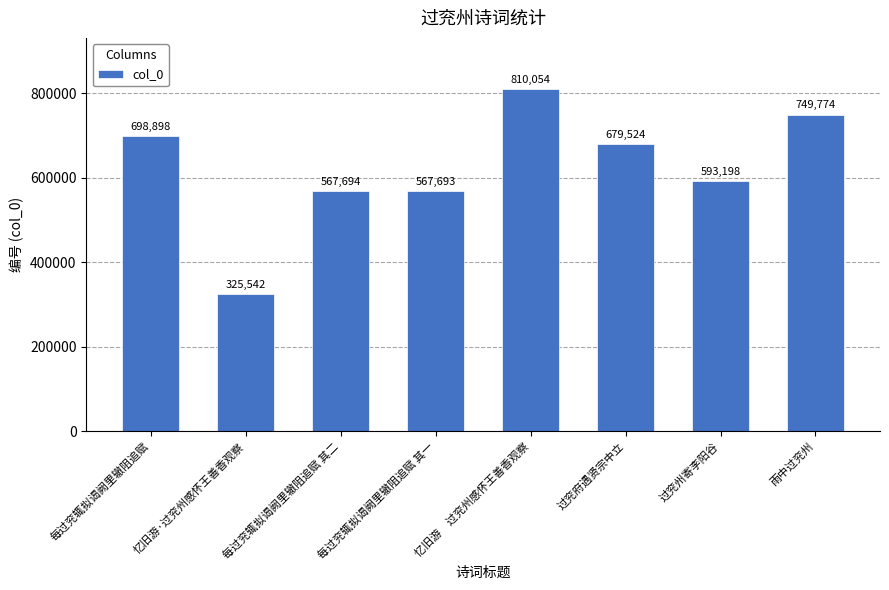

What is the value of the 3rd bar from the left?

567694